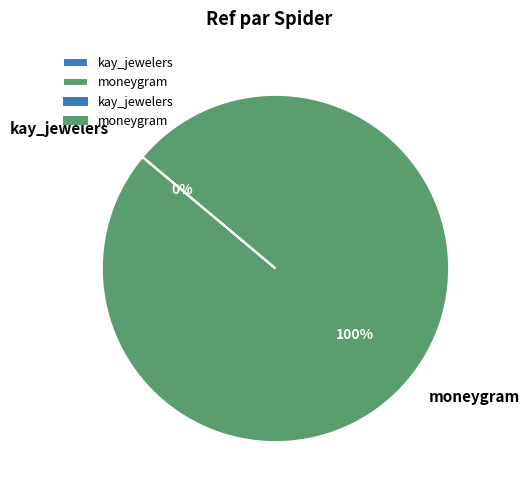

To the nearest percent, what percentage of the pie is moneygram?

100%